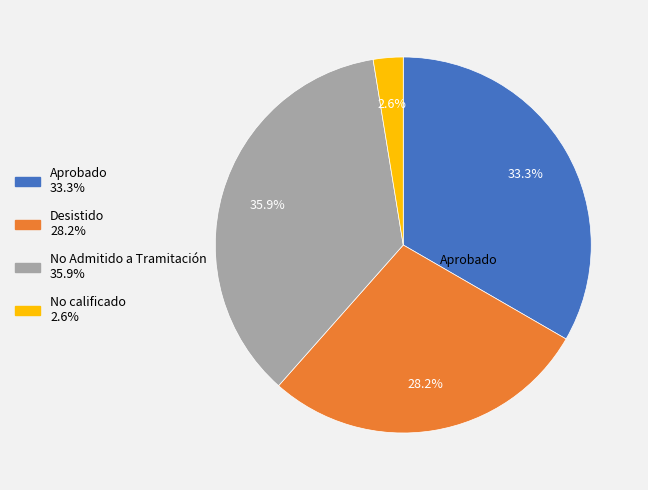

Is there a majority slice in this chart?

No